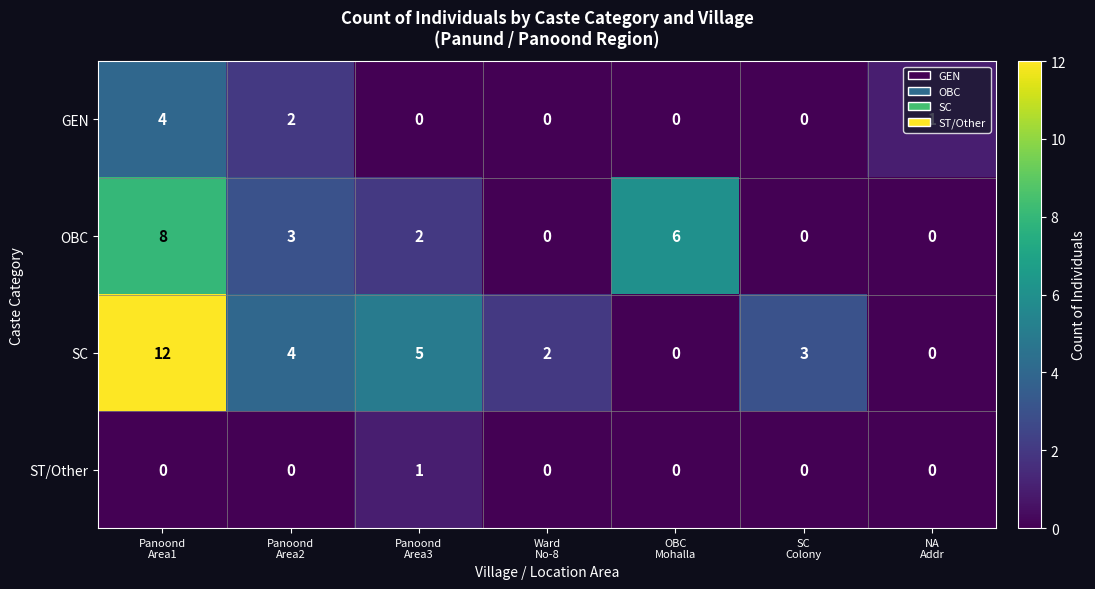

List the series in order of their overall mean, lowest first.

ST/Other, GEN, OBC, SC